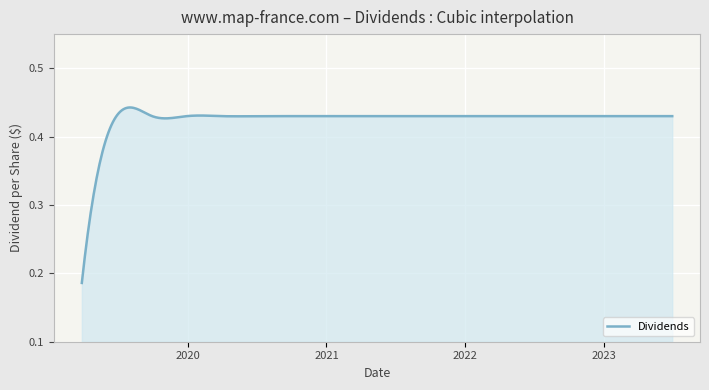

What is the sum of all values?

169.9